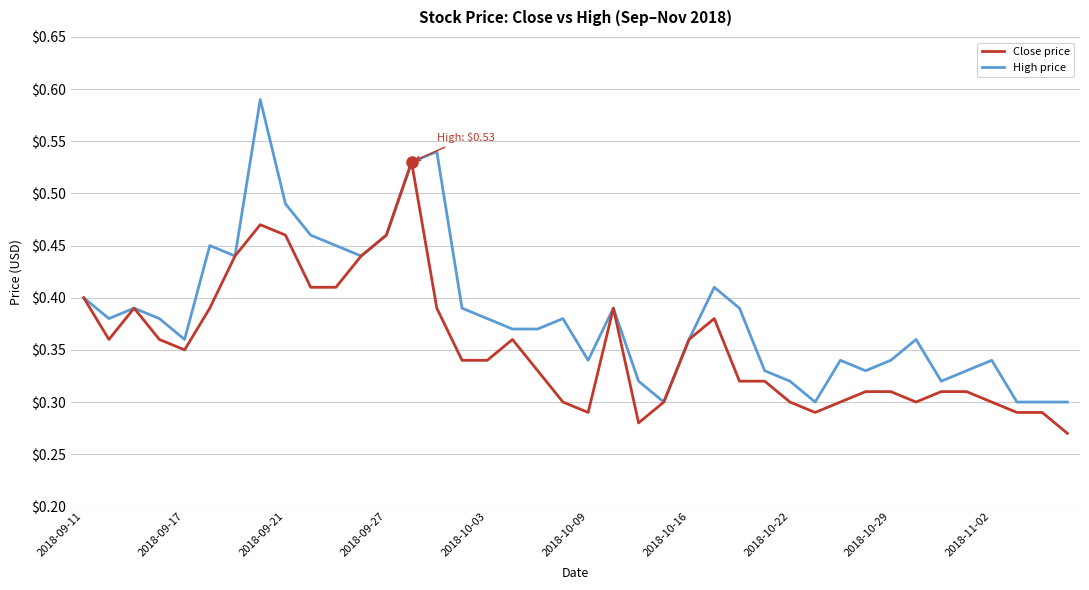

Rank the series by their average value, from highest to lowest.

High price, Close price